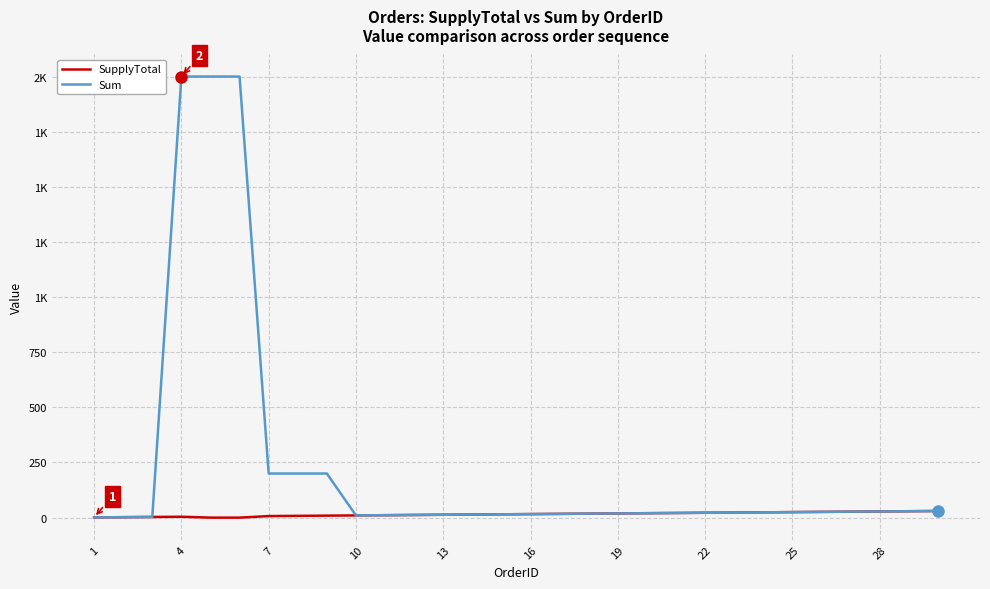

Is this an area chart (filled region under the line)?

No